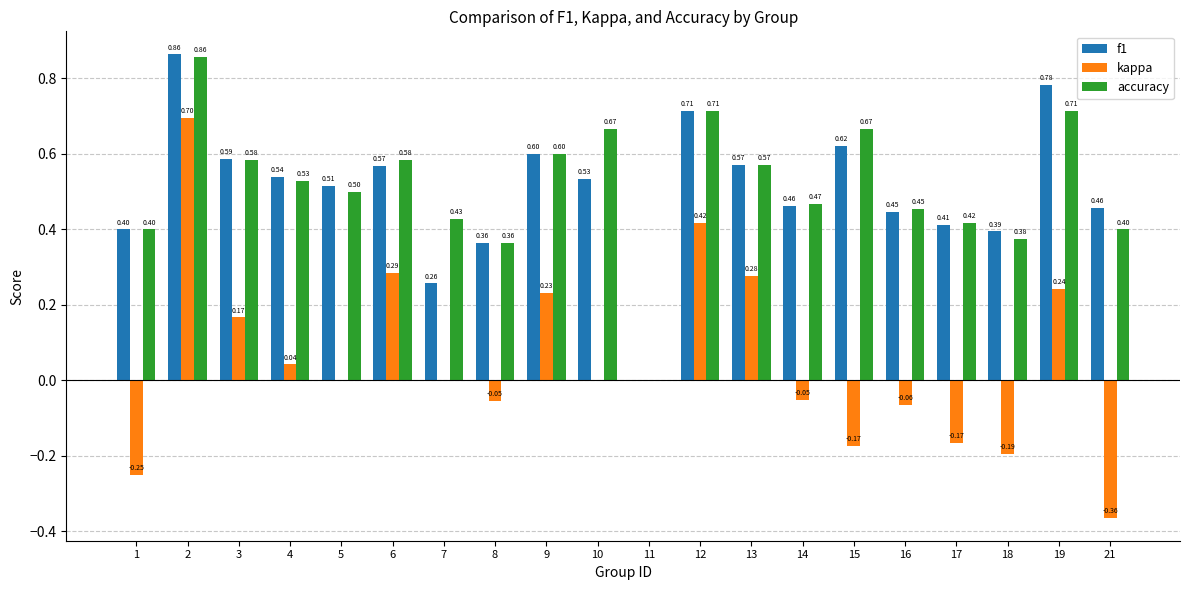

What is the sum of the f1 values at 3 and 4?

1.1